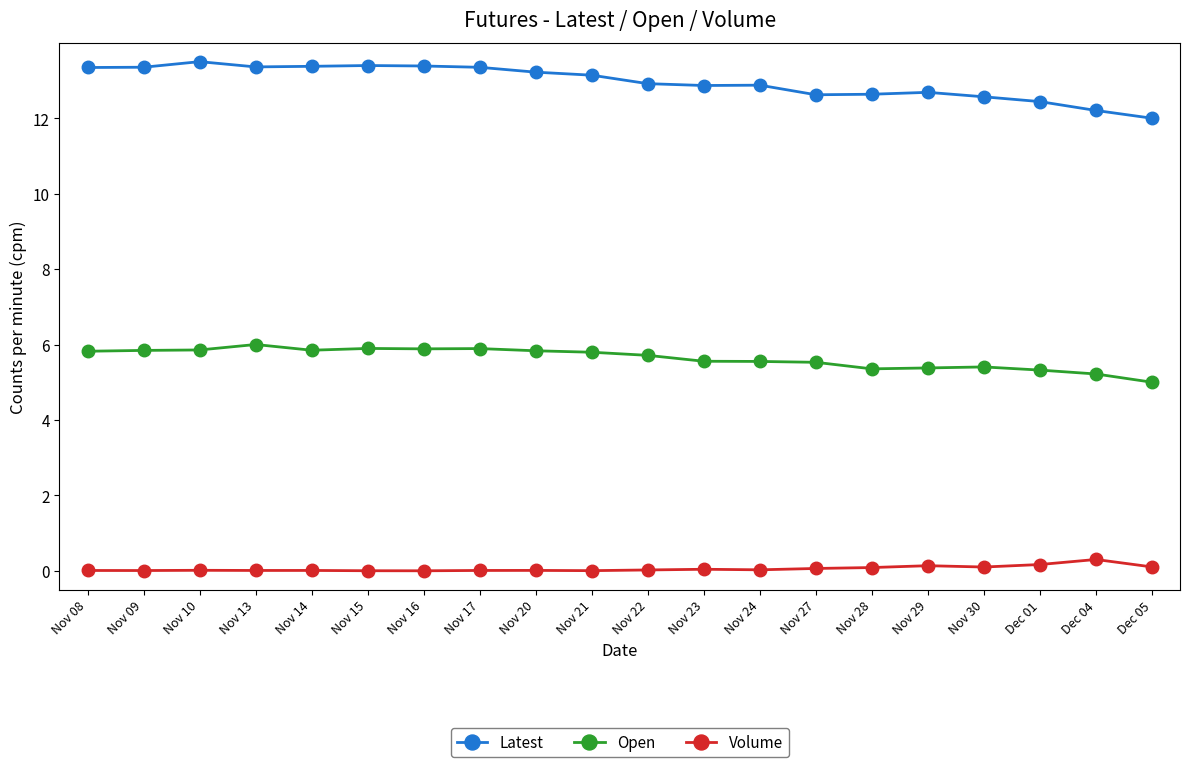

The Open series shows 2.5 at Dec 01. True or false?

False